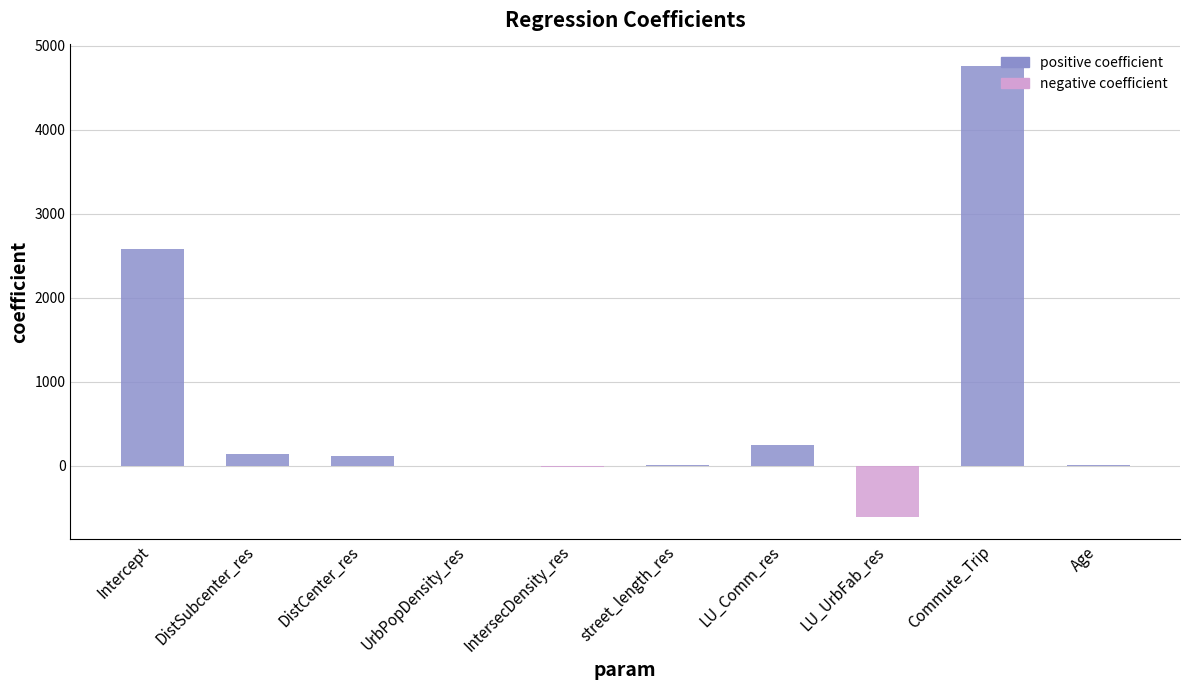

True or false: the data shows 1520.6 at Intercept.

False